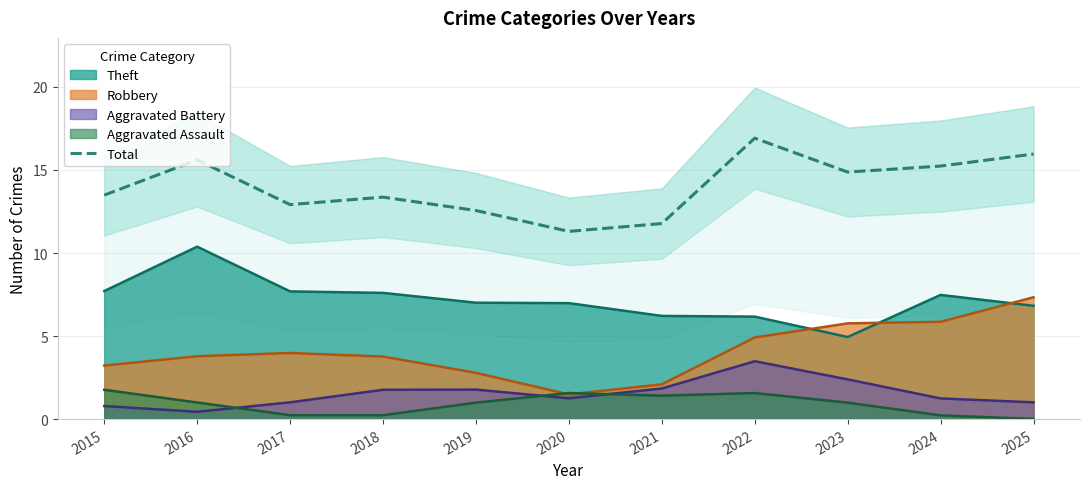

Is it true that the value at 2020 is 5.0?

False